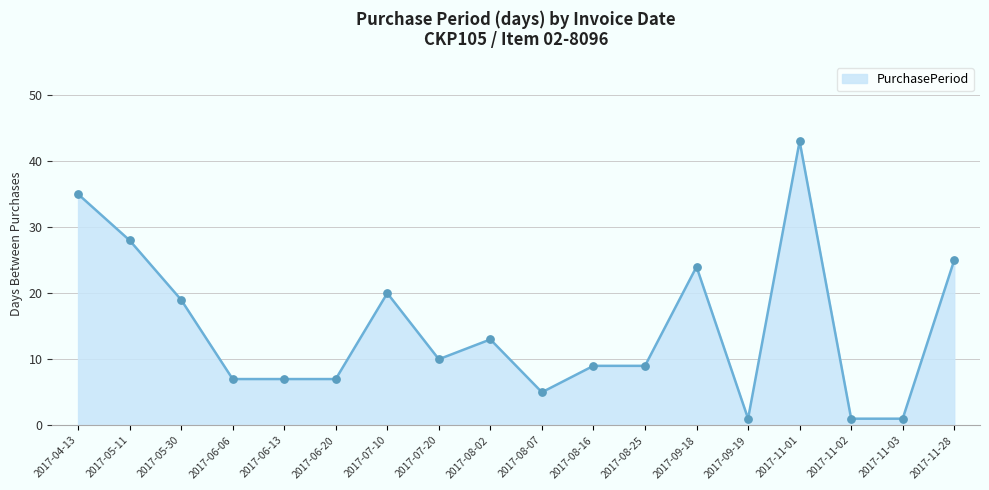

What is the change in value from 2017-08-02 to 2017-11-03?

-12